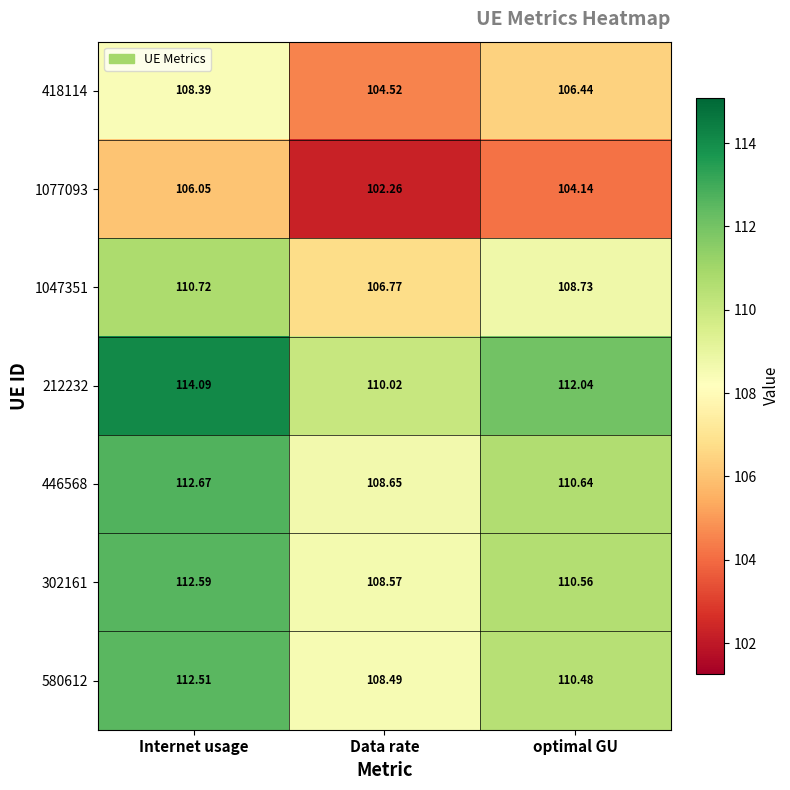

Is the value of 580612 at Internet usage greater than the value of 1047351 at Internet usage?

Yes